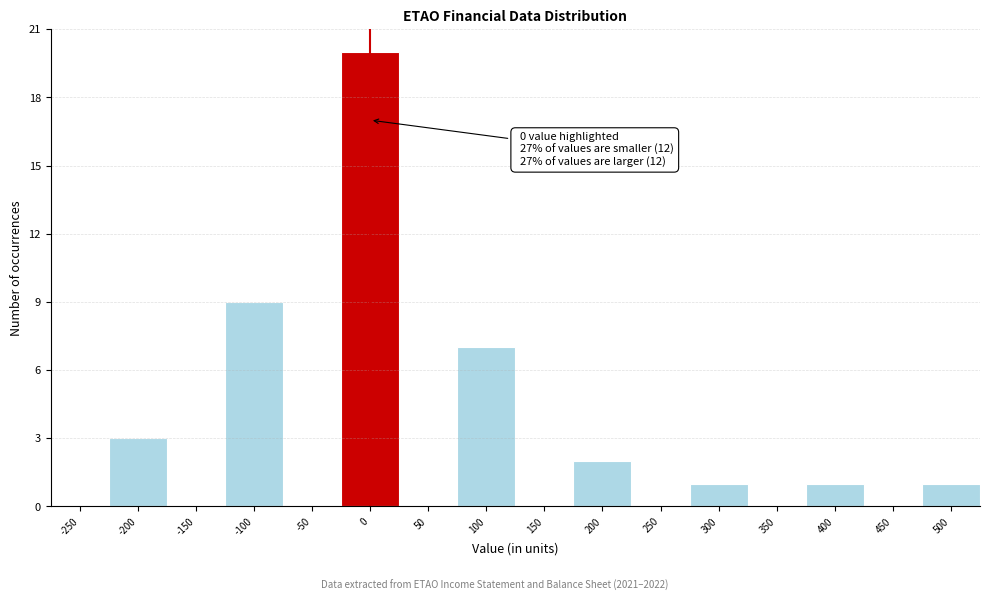

Reading right to left, extract all data points from this chart.

500=1	450=0	400=1	350=0	300=1	250=0	200=2	150=0	100=7	50=0	0=20	-50=0	-100=9	-150=0	-200=3	-250=0